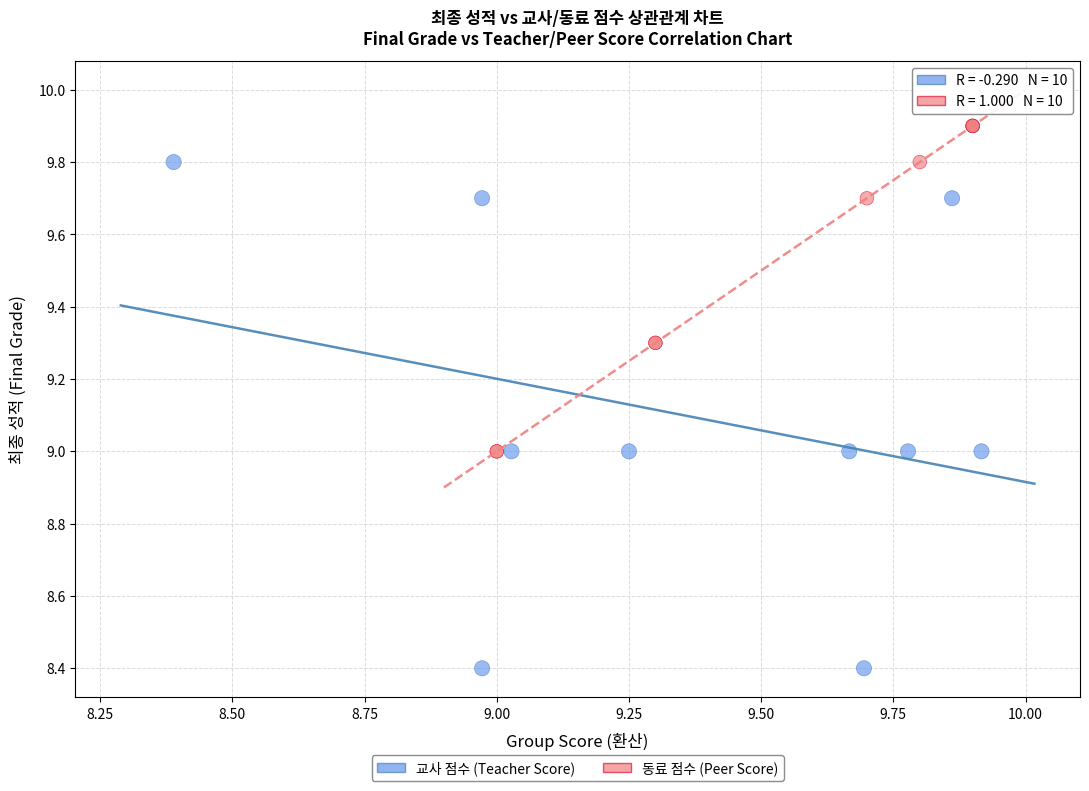

What are all the series names shown in the legend?

교사 점수 (Teacher Score), 동료 점수 (Peer Score)